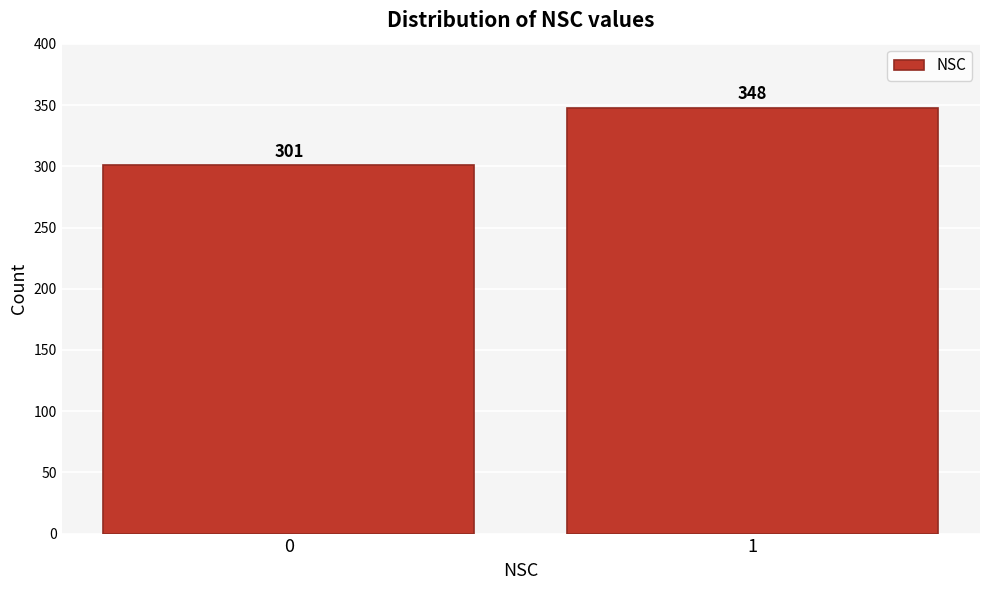

Reading left to right, extract all data points from this chart.

0=301	1=348